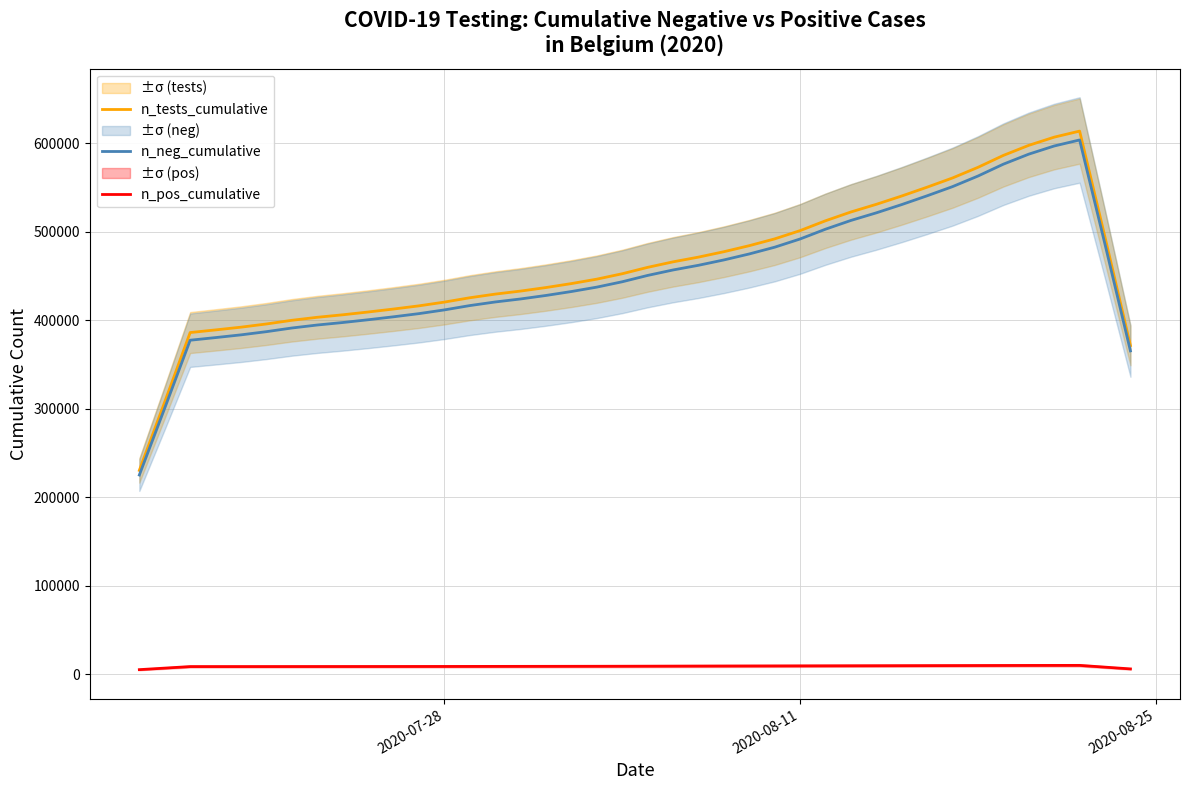

What is the minimum value for n_tests_cumulative?

230218.4